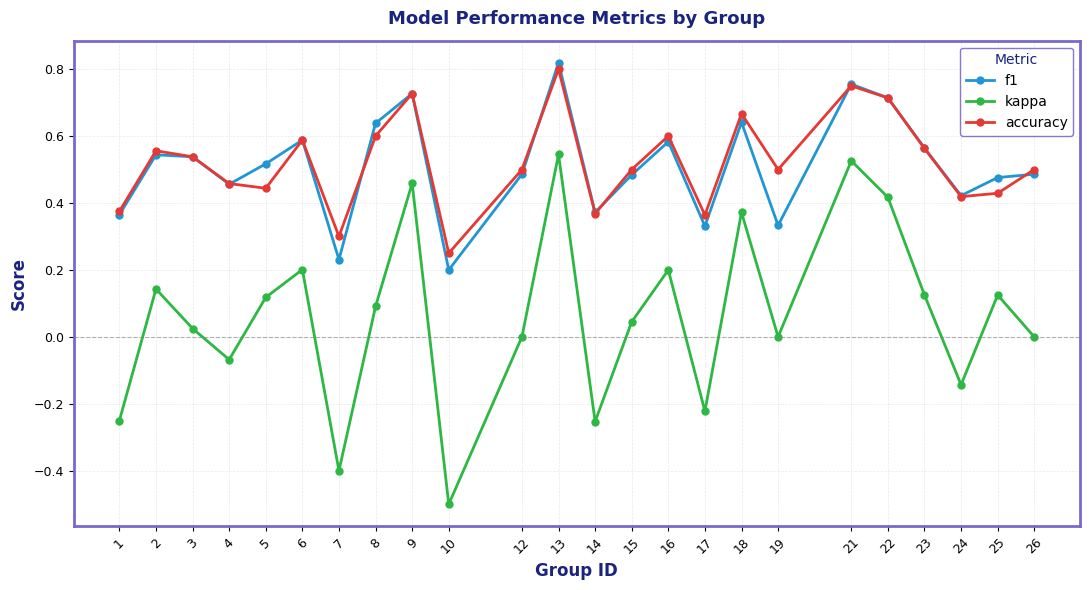

At which label does kappa reach its peak?

13